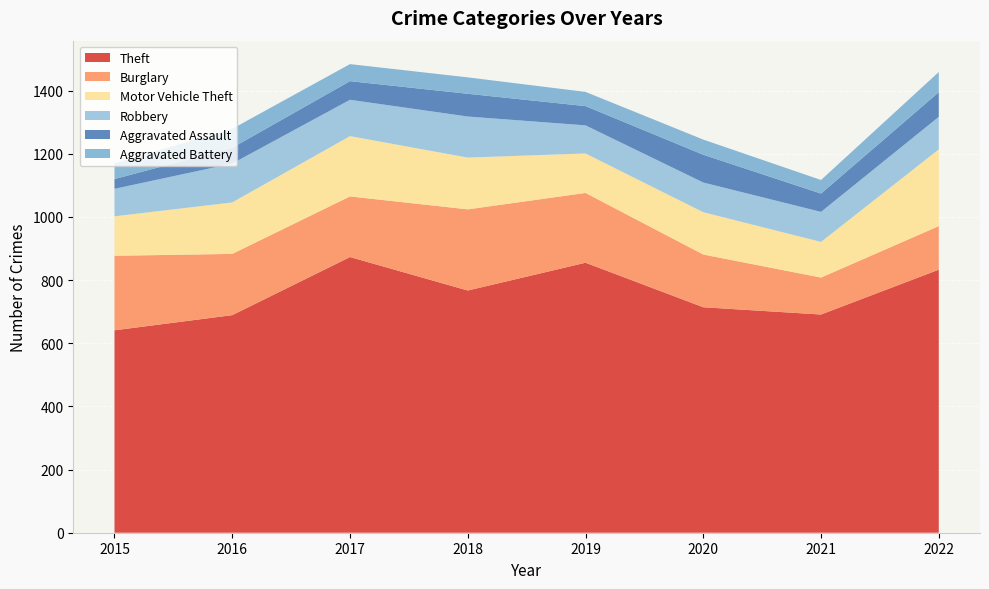

Reading left to right, transcribe all the data shown in this chart.

Theft: 641	689	873	767	855	714	691	833
Burglary: 236	194	192	257	221	167	117	138
Motor Vehicle Theft: 125	163	191	164	125	134	113	243
Robbery: 87	123	115	130	89	94	95	103
Aggravated Assault: 31	50	59	72	61	88	58	78
Aggravated Battery: 50	60	54	52	45	48	43	64